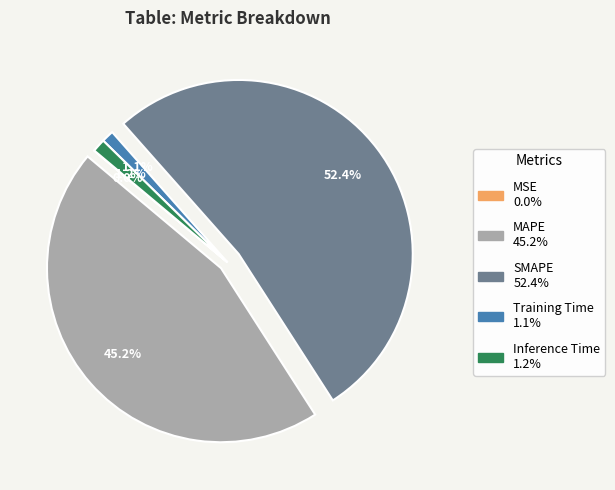

To the nearest percent, what percentage of the pie is SMAPE?

52%